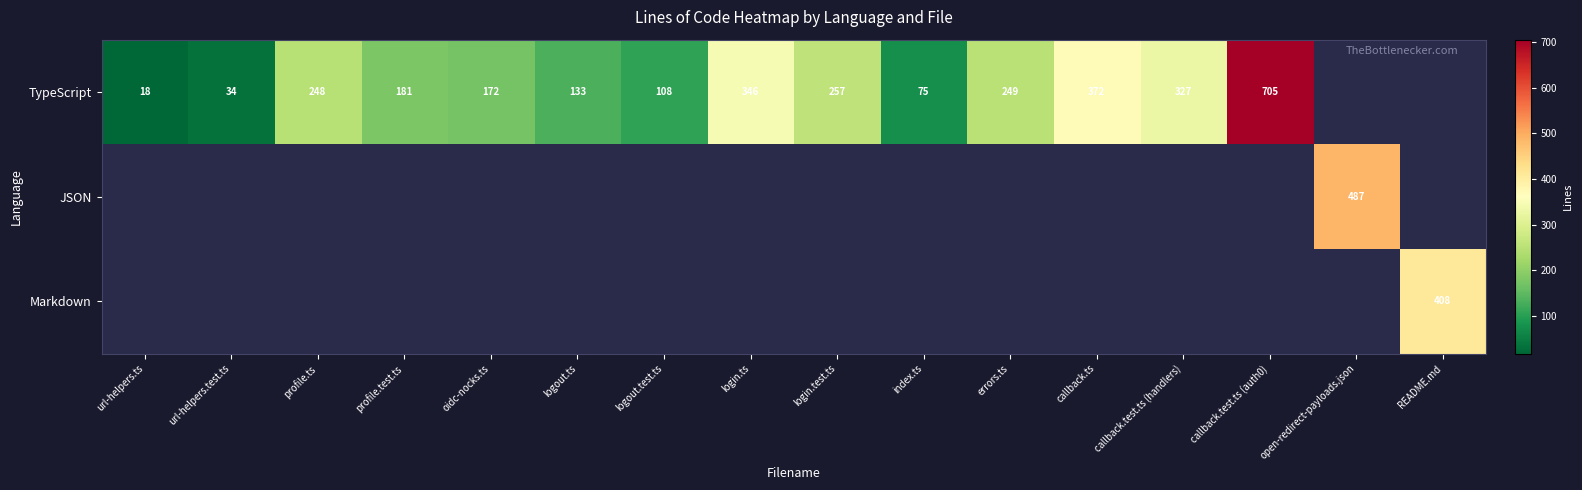

The TypeScript series shows 546 at callback.ts. True or false?

False